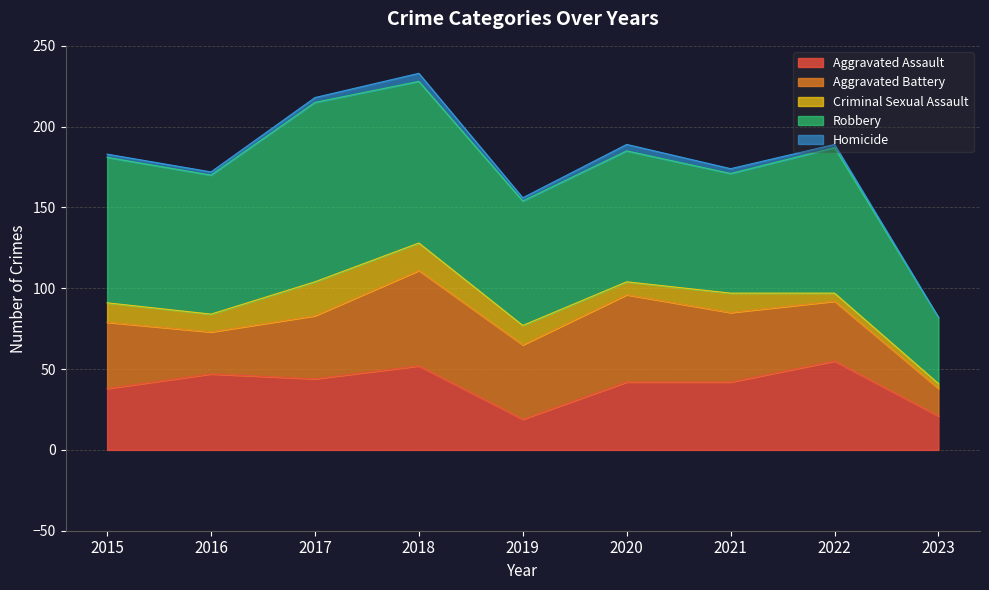

At which label does Aggravated Assault reach its peak?

2022